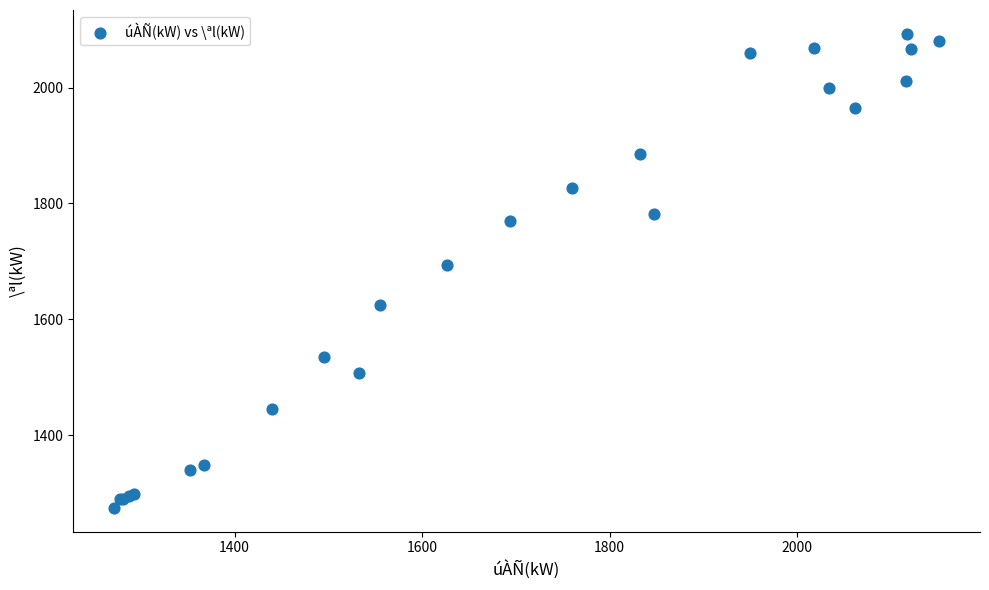

What Y value in the scatter plot is closest to 1683?

1694